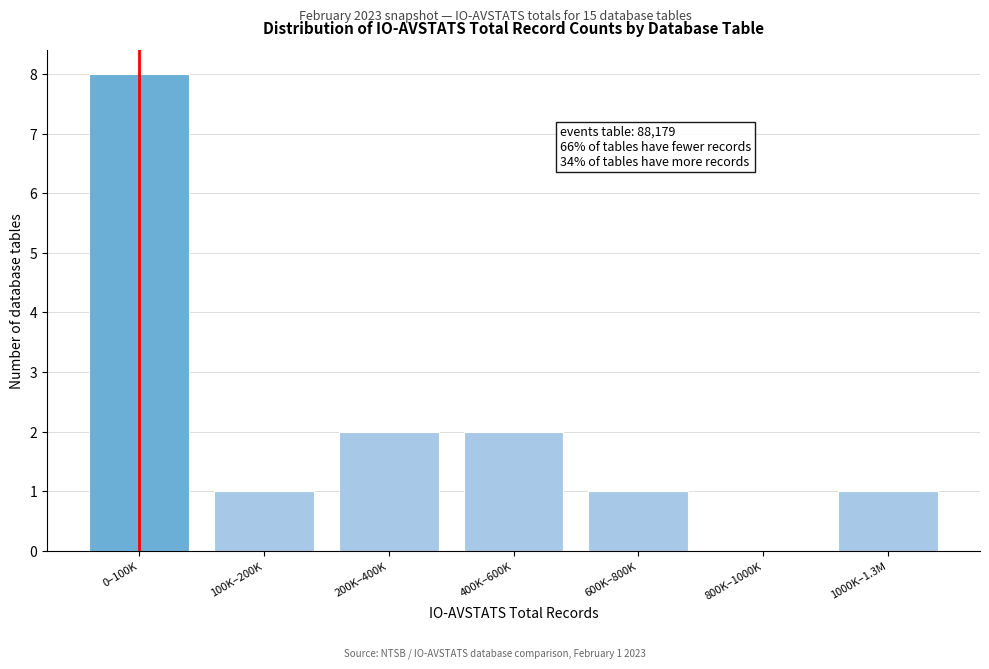

Reading right to left, extract all data points from this chart.

1000K–1.3M=1	800K–1000K=0	600K–800K=1	400K–600K=2	200K–400K=2	100K–200K=1	0–100K=8